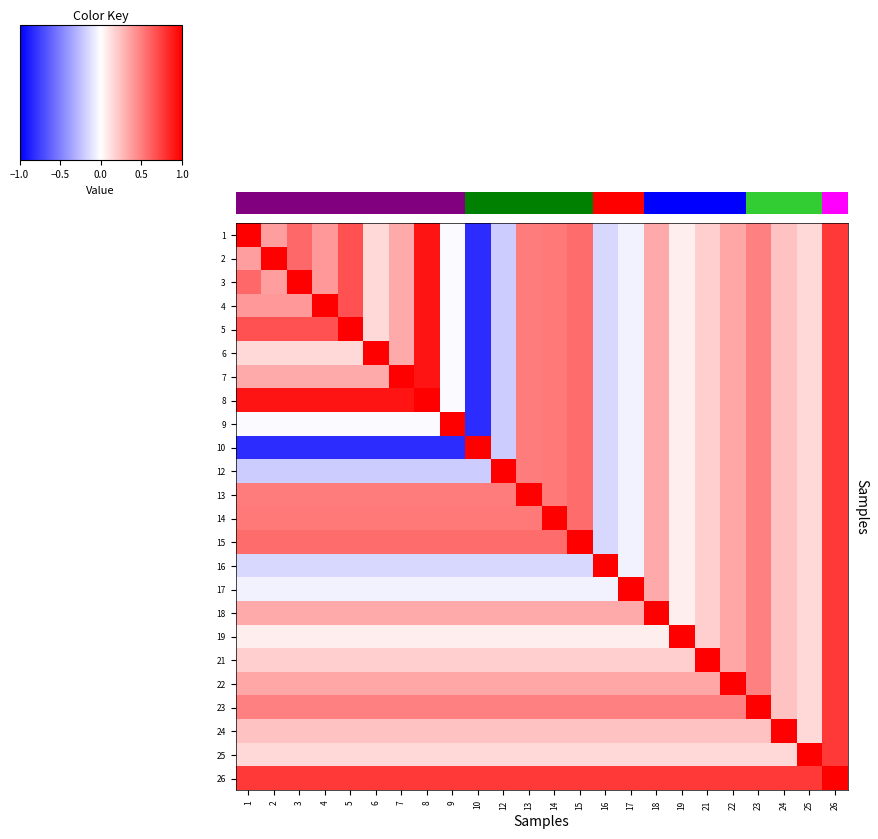

What is the greatest value displayed?

1.0